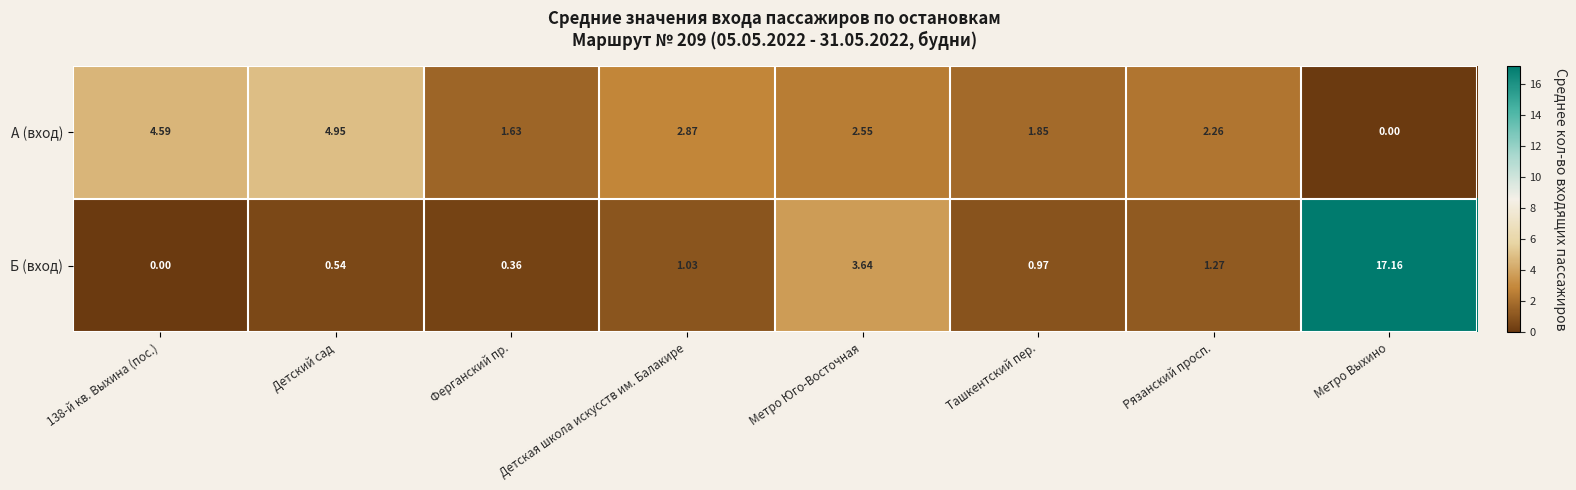

What is the difference between the highest and lowest values at Детская школа искусств им. Балакире?

1.8